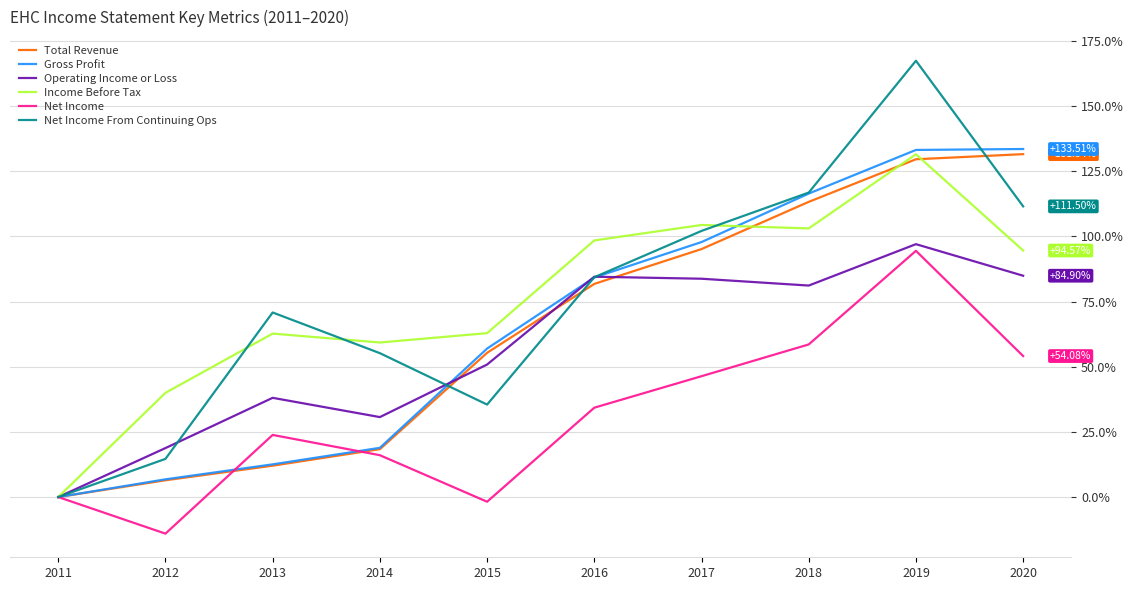

How many values in the Net Income series exceed 34?

5